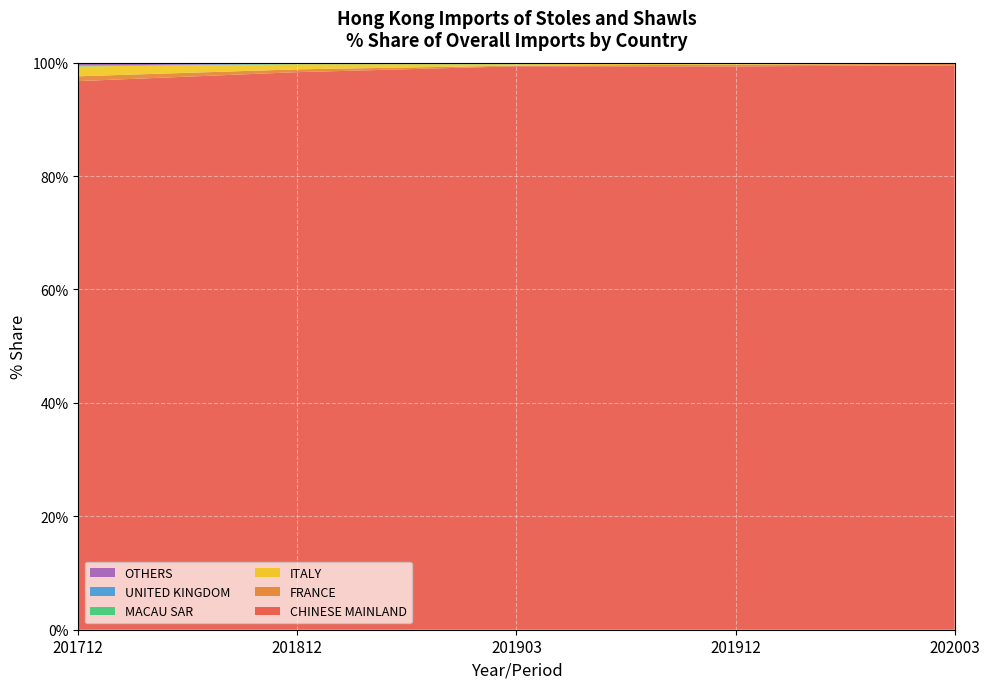

Reading left to right, list all the values displayed in this chart.

CHINESE MAINLAND: 96.7	98.3	99.4	99.3	99.5
FRANCE: 0.9	0.5	0.1	0.3	0.3
ITALY: 1.7	0.9	0.2	0.2	0.2
MACAU SAR: 0.0	0.1	0.2	0.1	0.0
UNITED KINGDOM: 0.1	0.0	0.0	0.0	0.0
OTHERS: 0.5	0.2	0.1	0.1	0.0